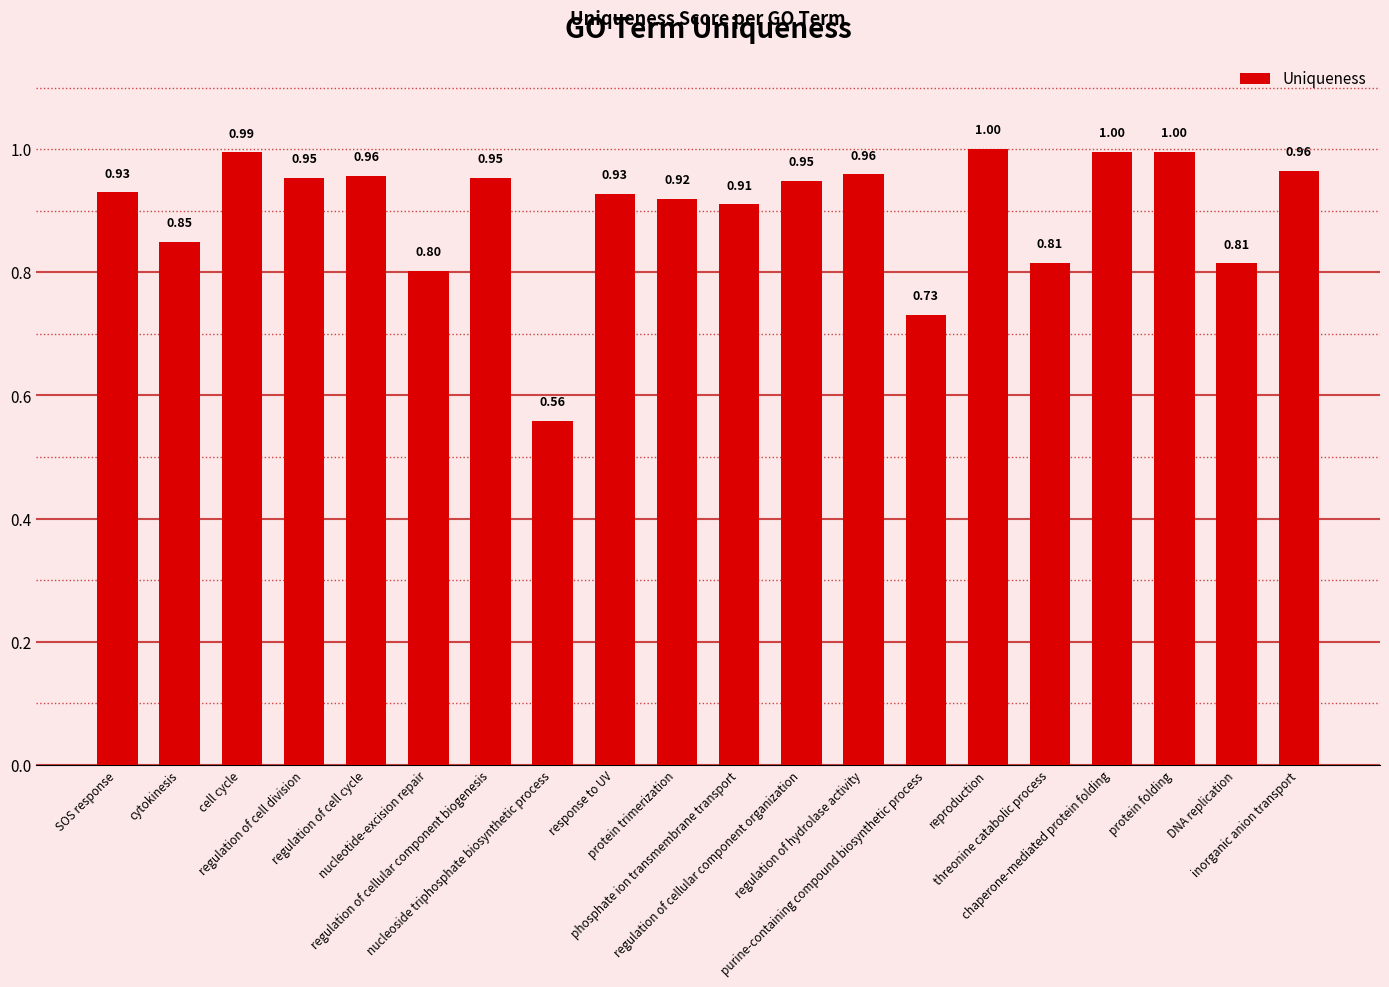

Between response to UV and reproduction, which is larger?

reproduction